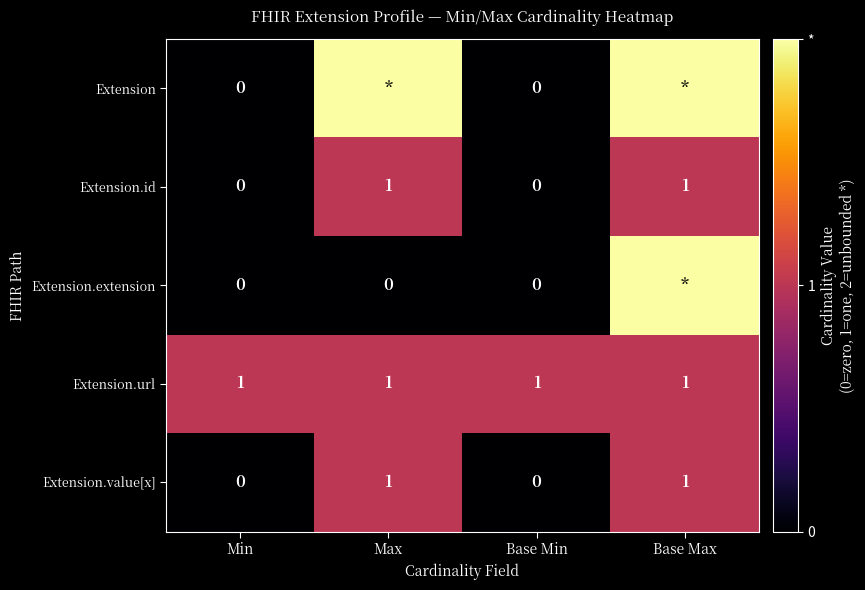

What is the sum of all Extension.value[x] values?

2